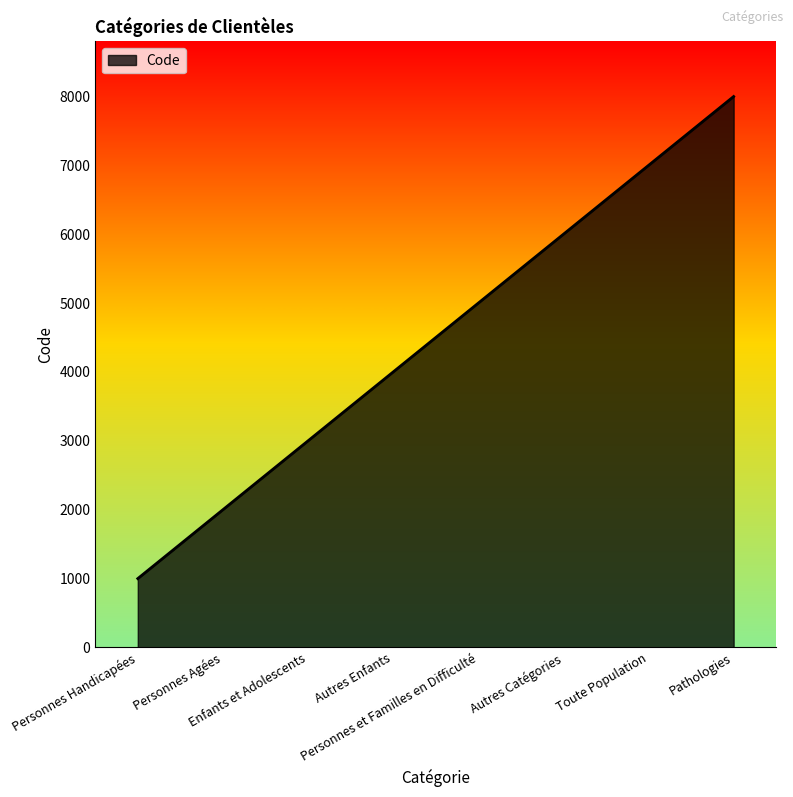

Read the value at Enfants et Adolescents, to the nearest 50.

3000